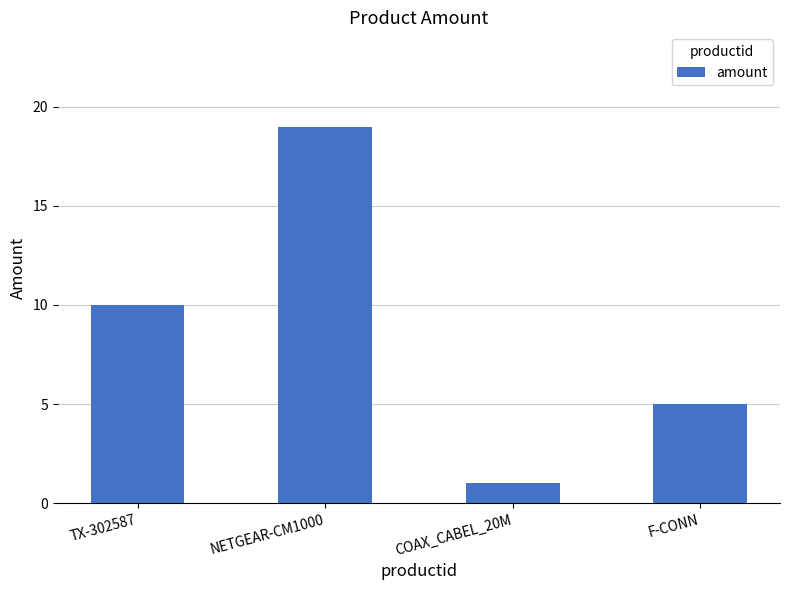

Reading right to left, extract all data points from this chart.

5	1	19	10